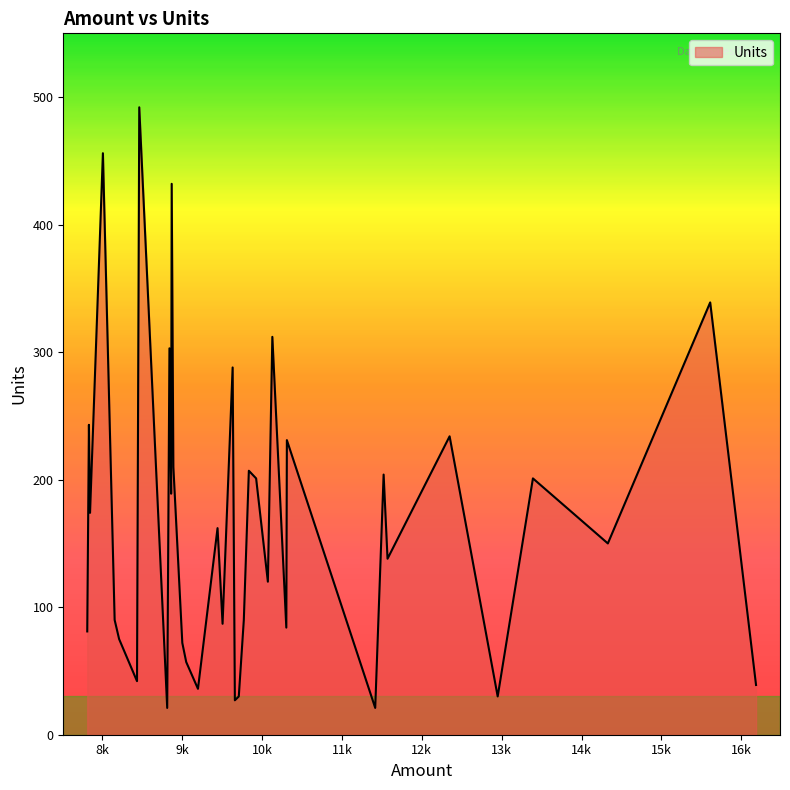

What is the minimum value shown in the chart?

21